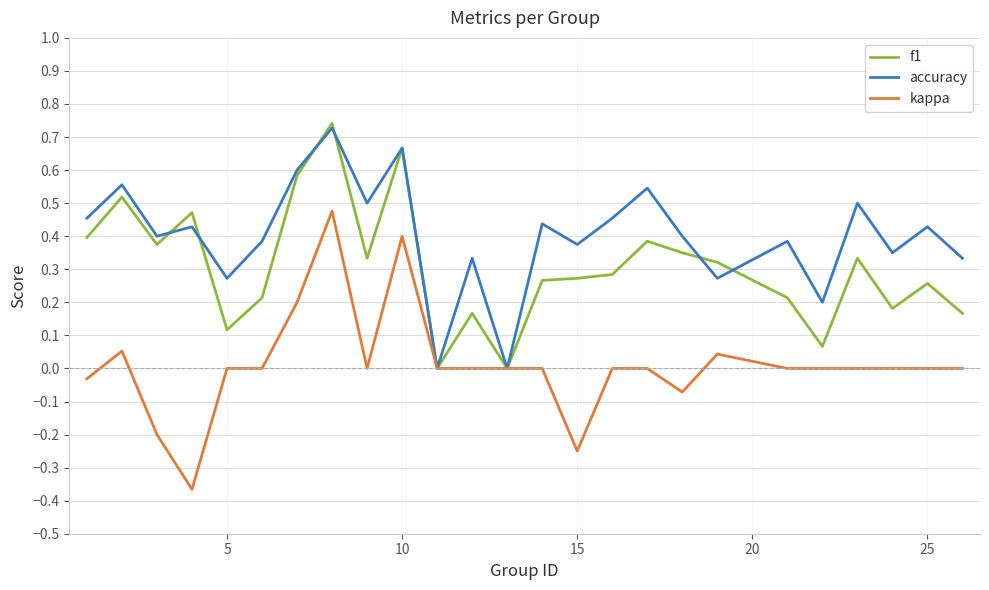

List the series in order of their overall mean, highest first.

accuracy, f1, kappa